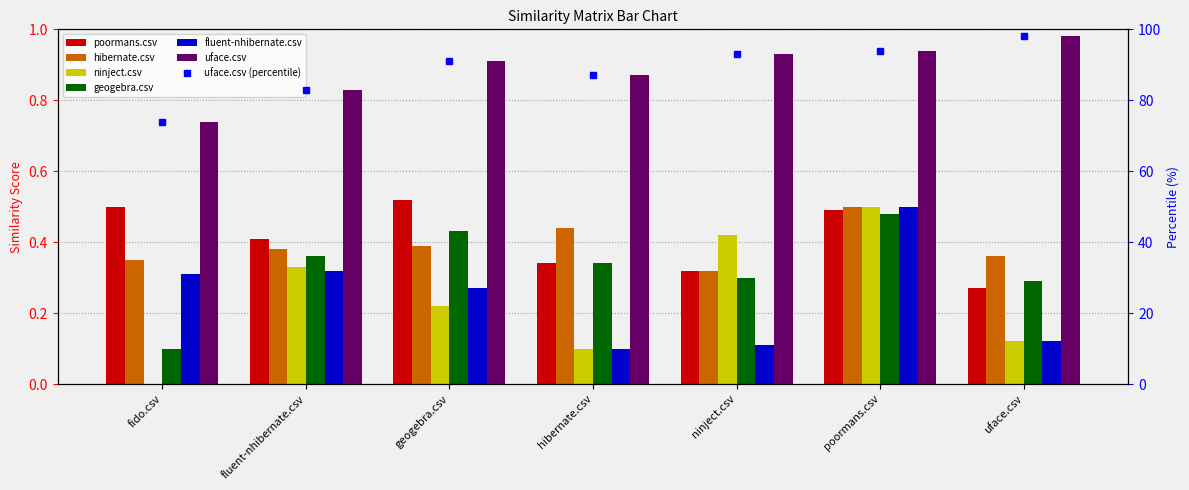

At how many categories does at least one series exceed 11?

7